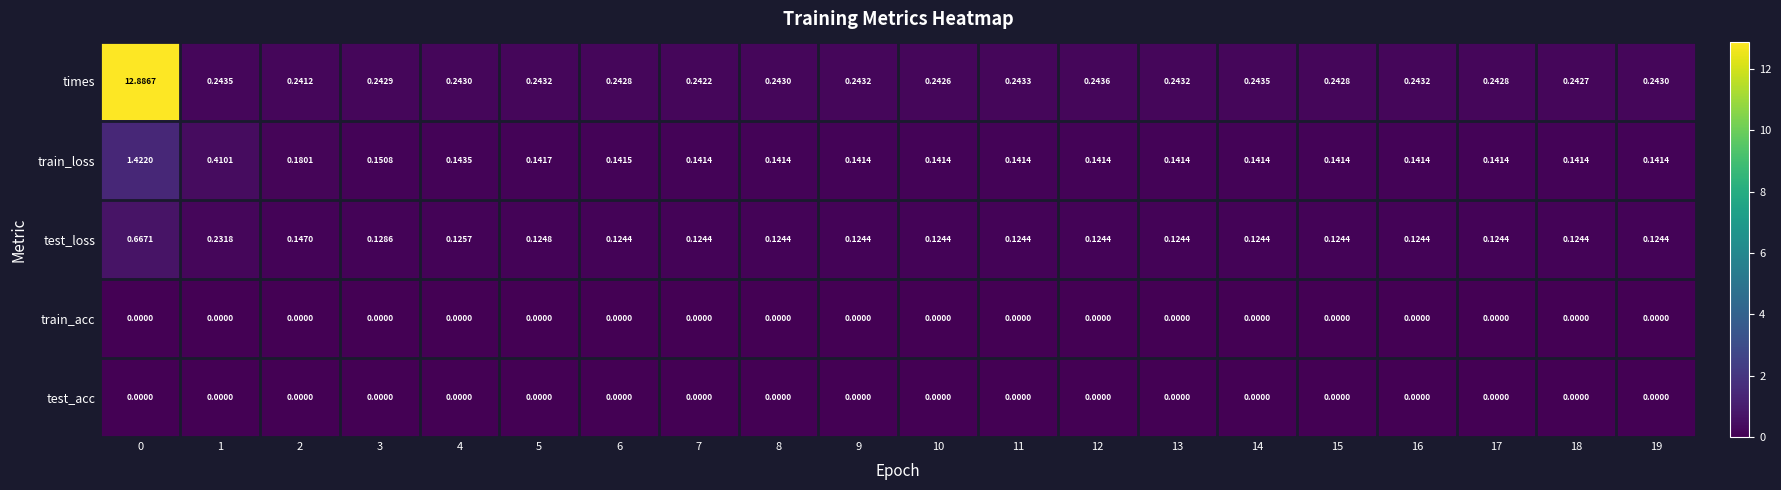

Which series changed the most between 2 and 8?

train_loss